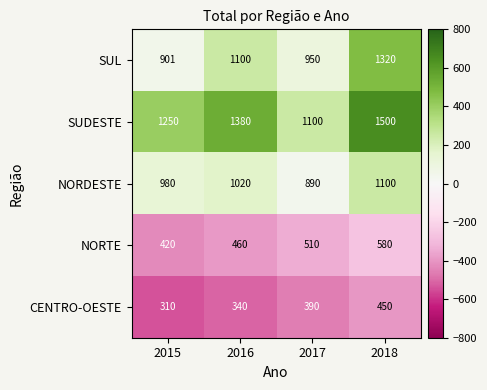

Read the CENTRO-OESTE value at 2016, to the nearest 5.

340